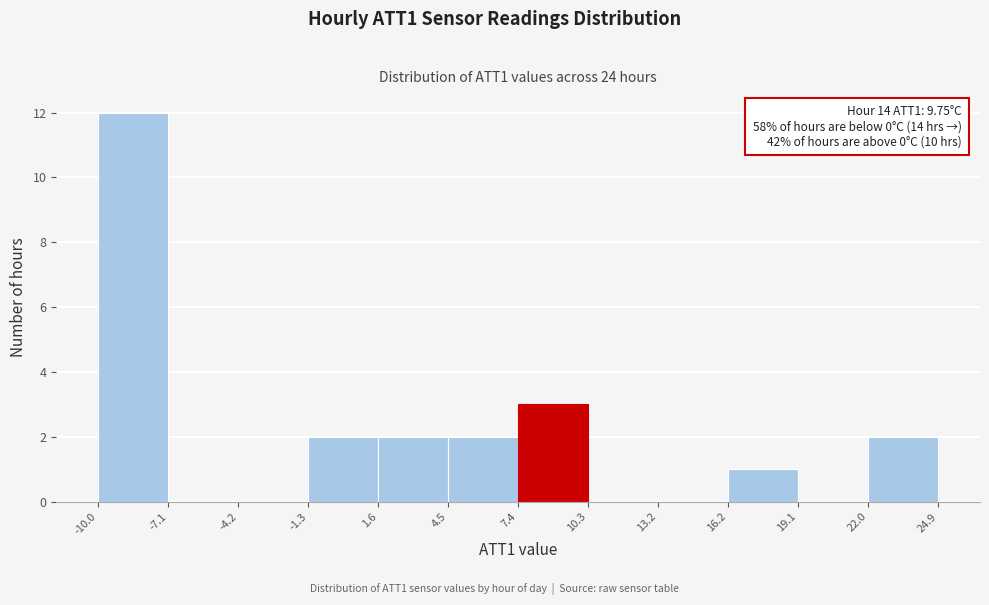

Over which range of the x-axis is the bar tallest?

-10.0 to -7.1